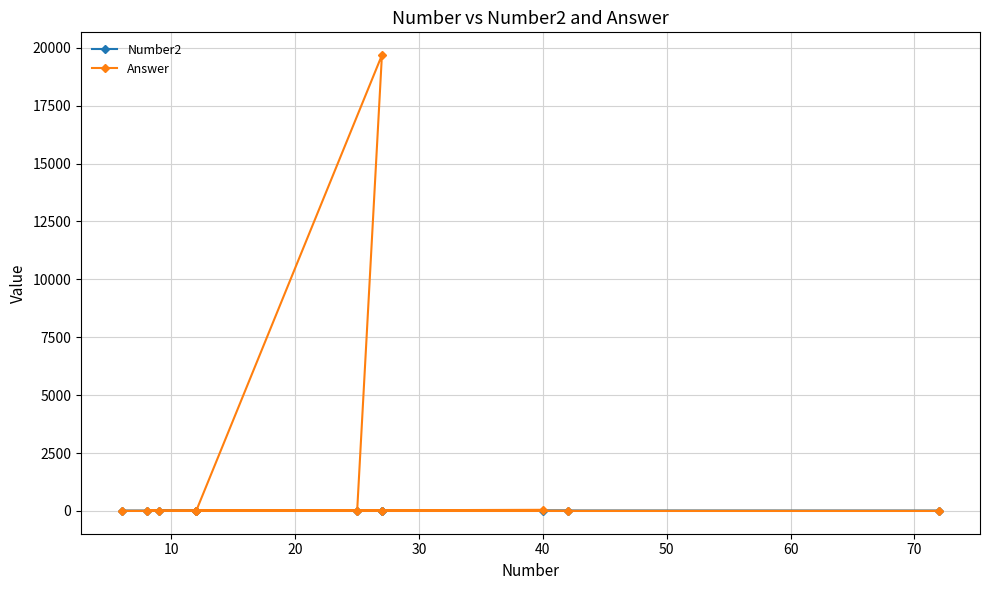

What is the difference between the maximum and minimum values in the Number2 series?

7